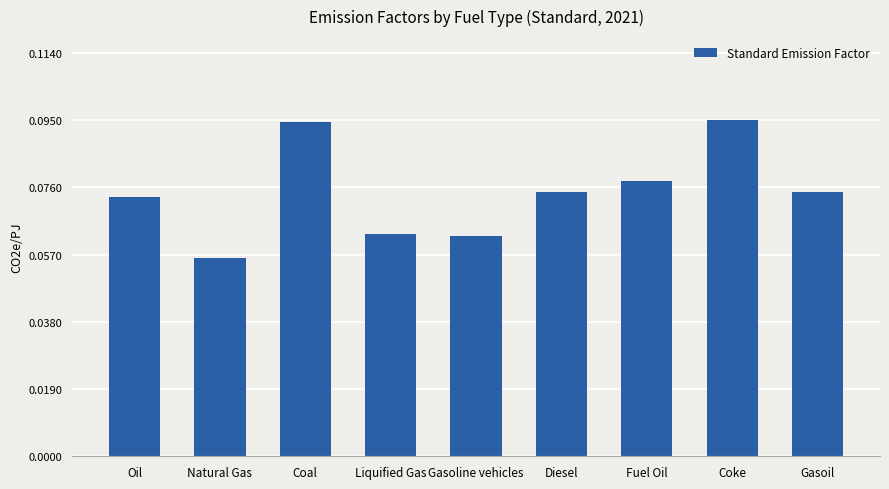

What is the sum of all values?

0.7